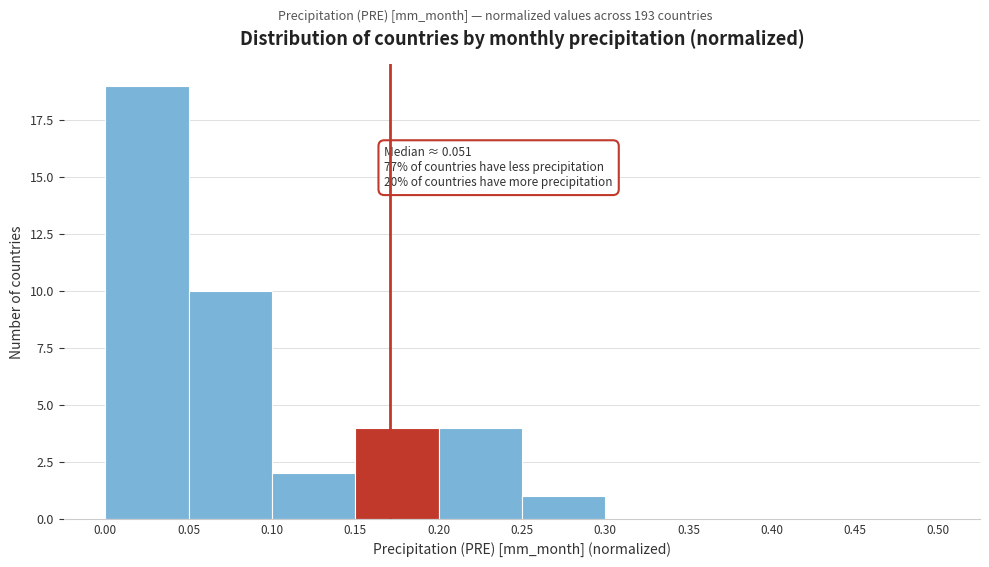

Over which range of the x-axis is the bar tallest?

0.00 to 0.05